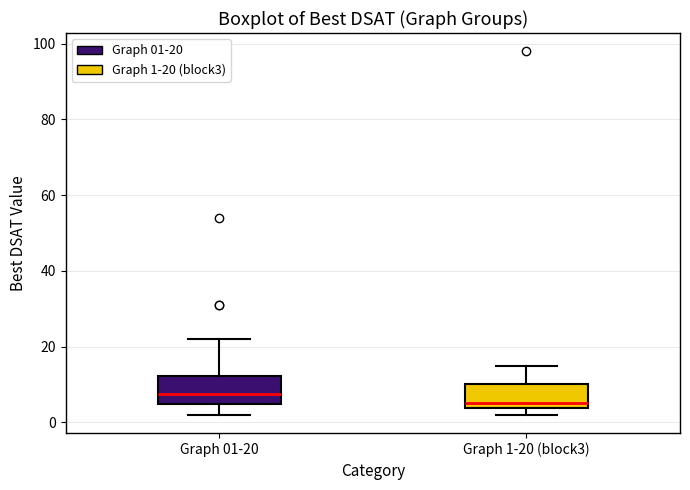

Reading left to right, read every box against the y-axis: the position of its median line, the range the box covers, and the ends of its whiskers. The values are not printed on the chart, so give them approximately, as read against the axis.

Graph 01-20: median 8, box 4 to 12, whiskers 2 to 22
Graph 1-20 (block3): median 6, box 4 to 10, whiskers 2 to 16